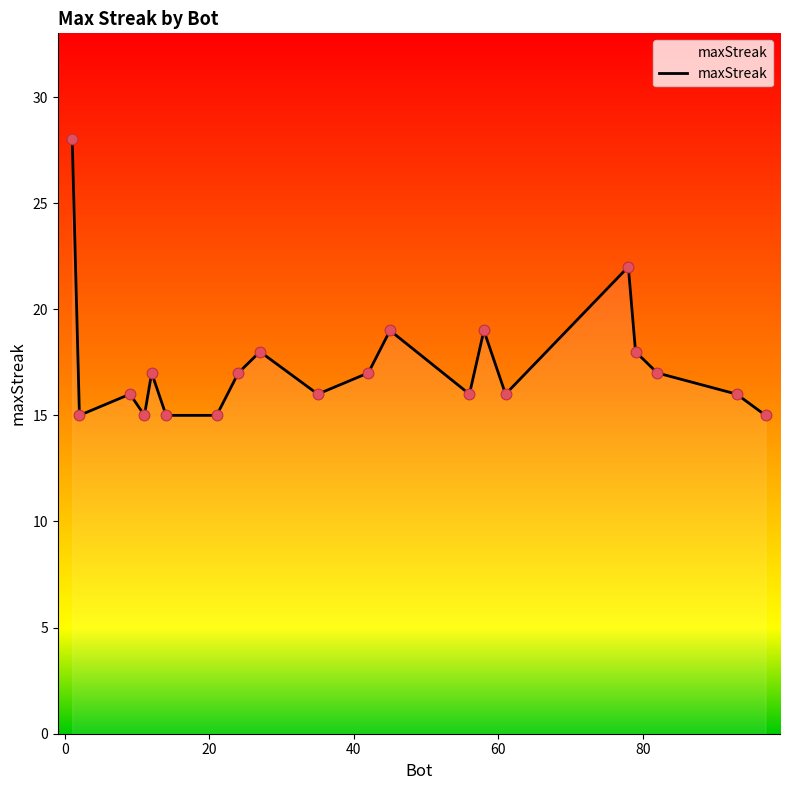

What is the minimum value shown in the chart?

15